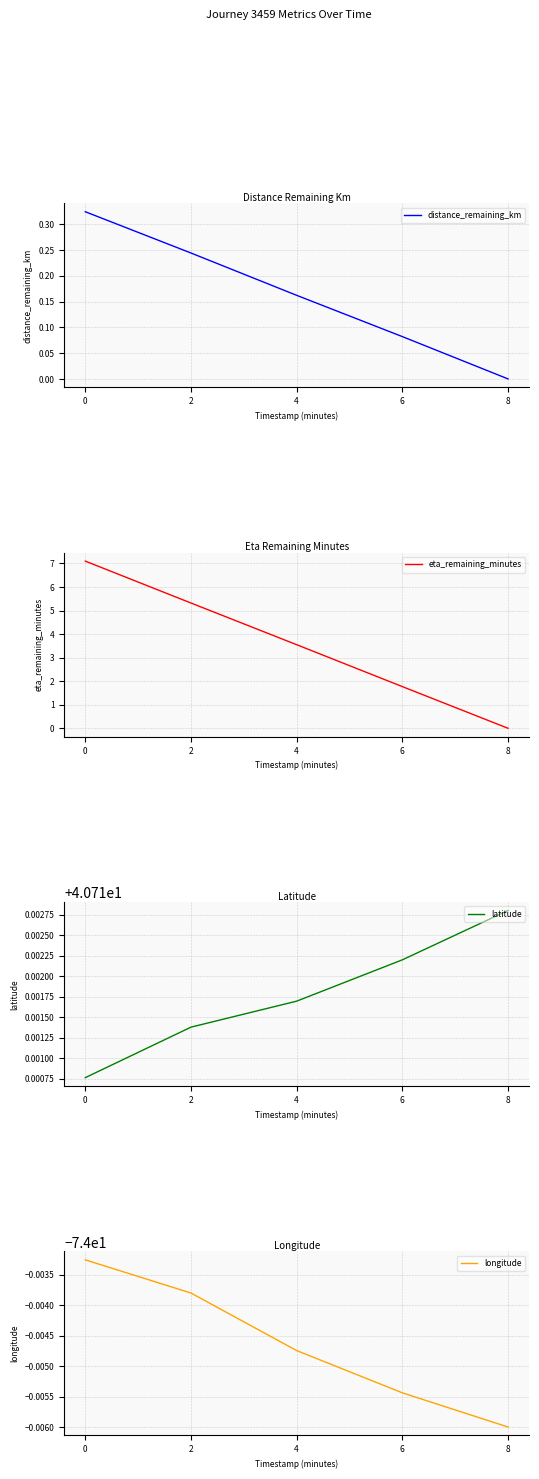

What is the total value across all series at 0?

-25.9